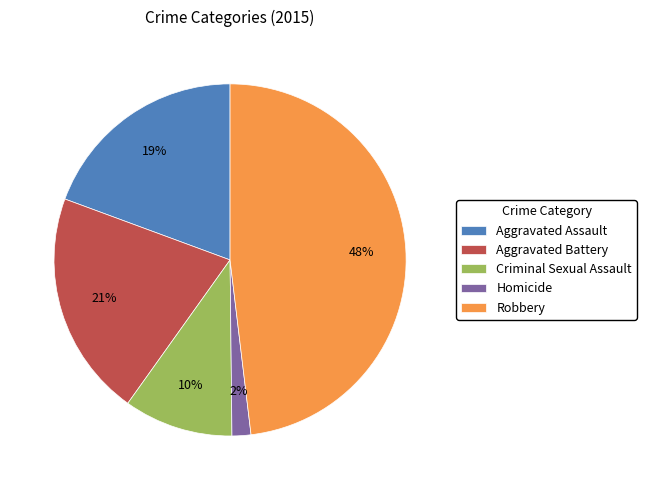

To the nearest percent, what percentage of the pie is Aggravated Assault?

19%